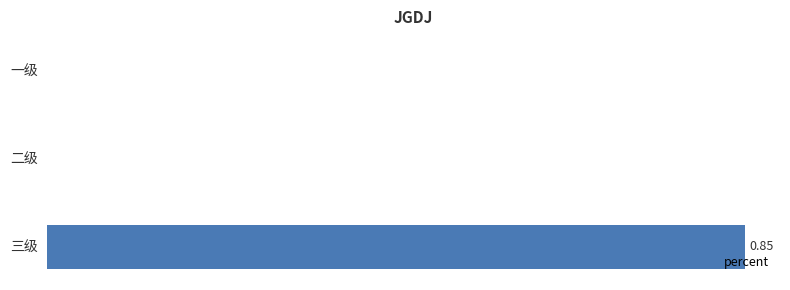

How many values are between 0 and 1?

3